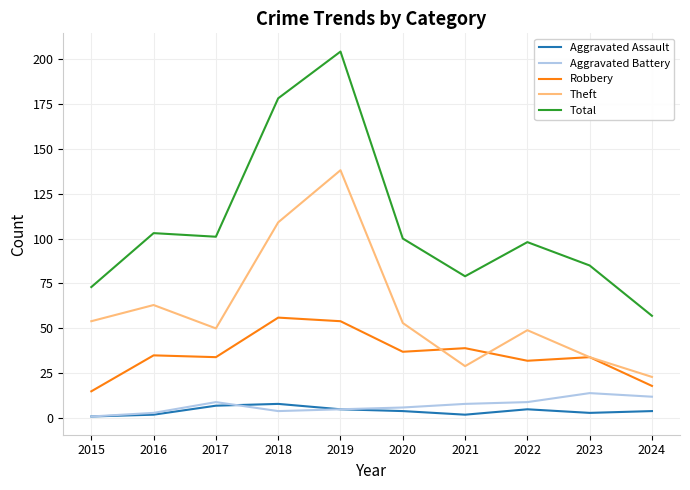

Rank the series by their maximum value, from highest to lowest.

Total, Theft, Robbery, Aggravated Battery, Aggravated Assault